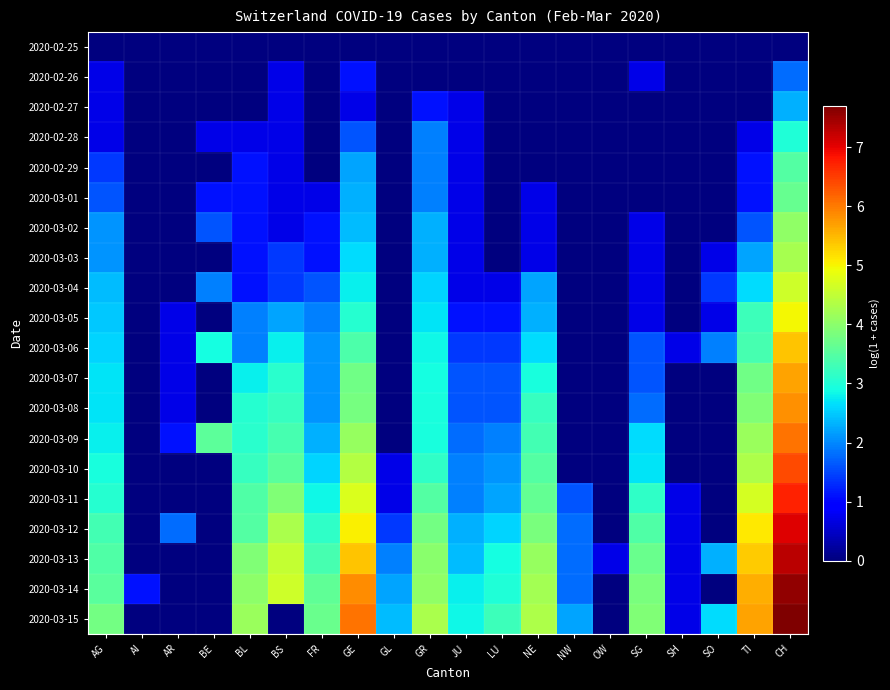

At LU, list the series in order from largest to smallest.

2020-03-15, 2020-03-14, 2020-03-13, 2020-03-12, 2020-03-11, 2020-03-10, 2020-03-09, 2020-03-07, 2020-03-08, 2020-03-06, 2020-03-05, 2020-03-04, 2020-02-25, 2020-02-26, 2020-02-27, 2020-02-28, 2020-02-29, 2020-03-01, 2020-03-02, 2020-03-03